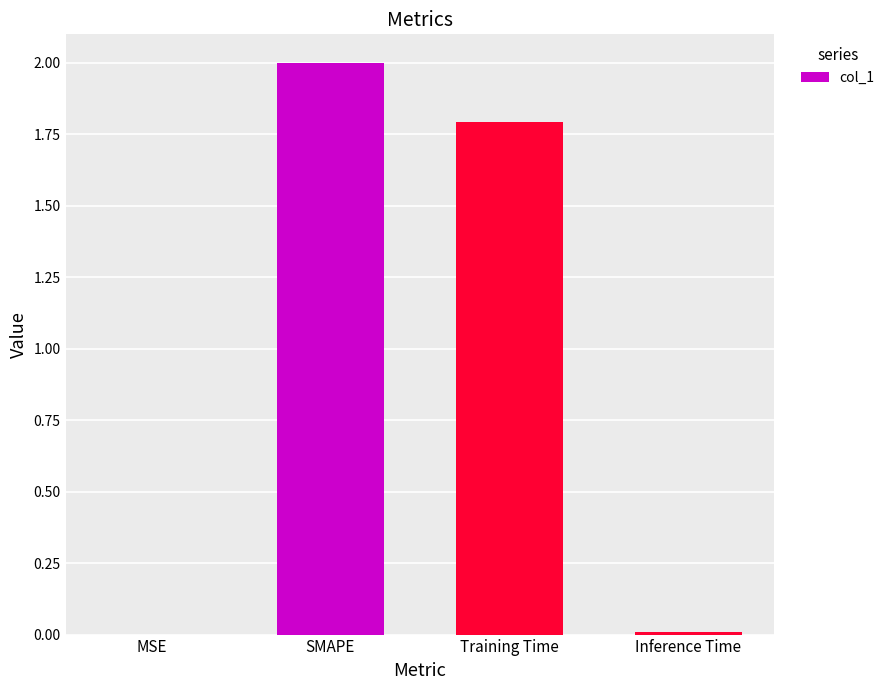

What is the greatest value displayed?

2.0